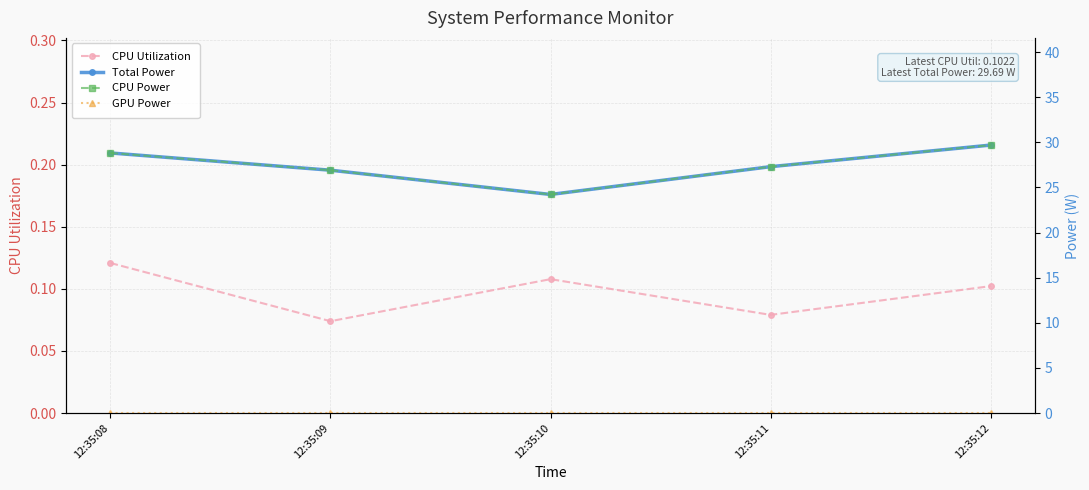

Which has a higher value, 12:35:09 or 12:35:11?

12:35:11